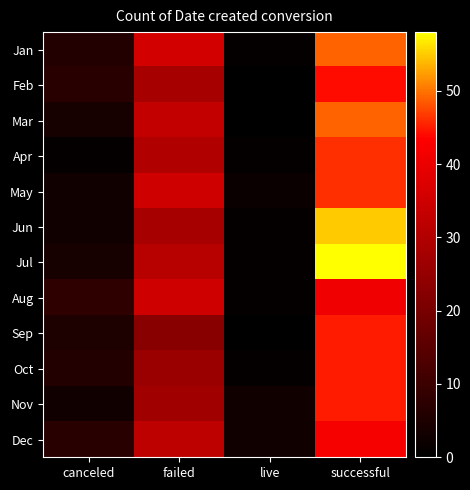

What is the total value across all series at failed?

364